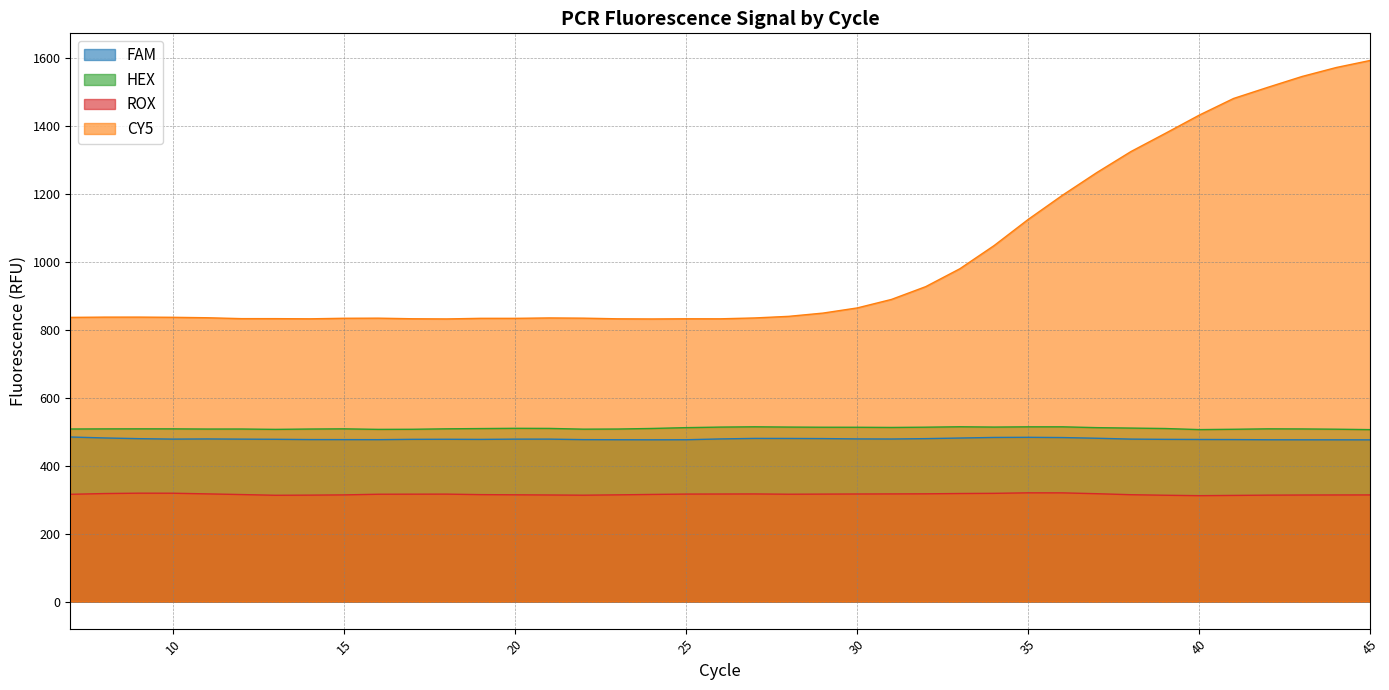

List the labels in order of ROX value, largest first.

35, 36, 9, 10, 34, 33, 8, 37, 32, 11, 31, 27, 30, 26, 25, 29, 18, 17, 28, 16, 7, 24, 12, 19, 38, 20, 23, 15, 45, 44, 21, 43, 14, 42, 22, 39, 13, 41, 40